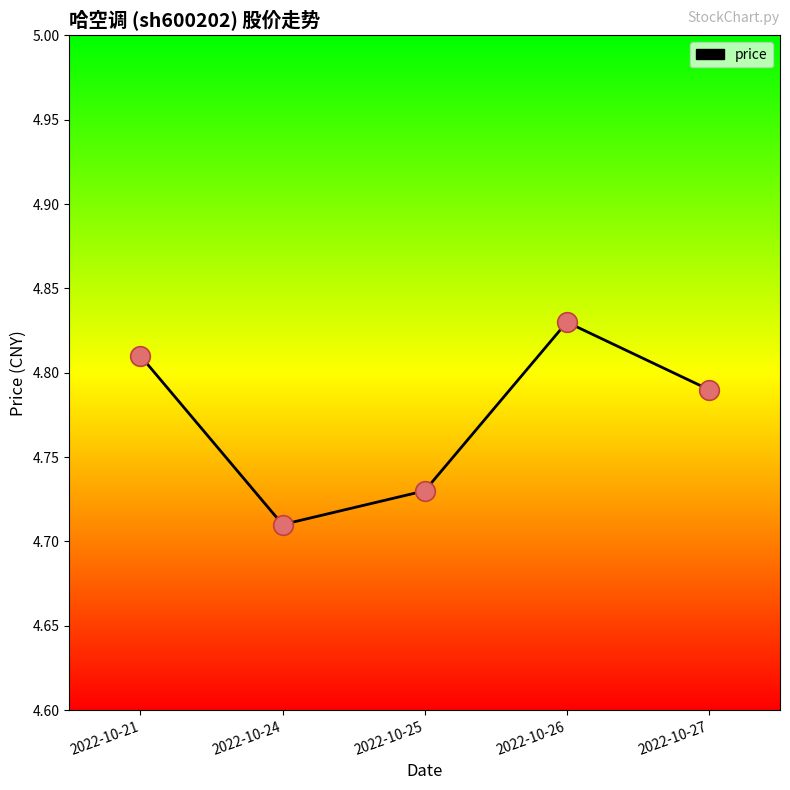

What is the change in value from 2022-10-21 to 2022-10-24?

-0.1